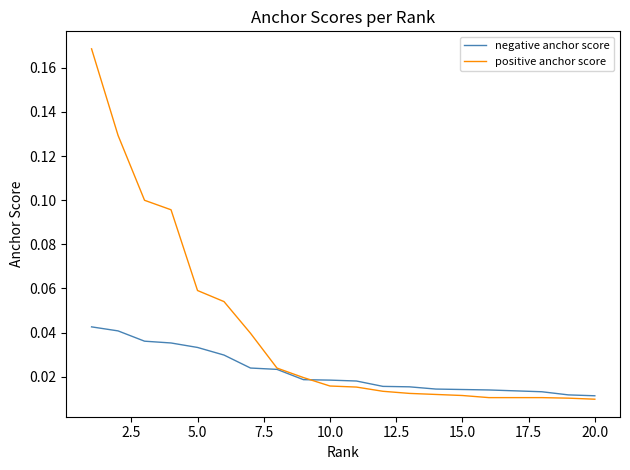

Which series has the widest spread of values?

positive anchor score